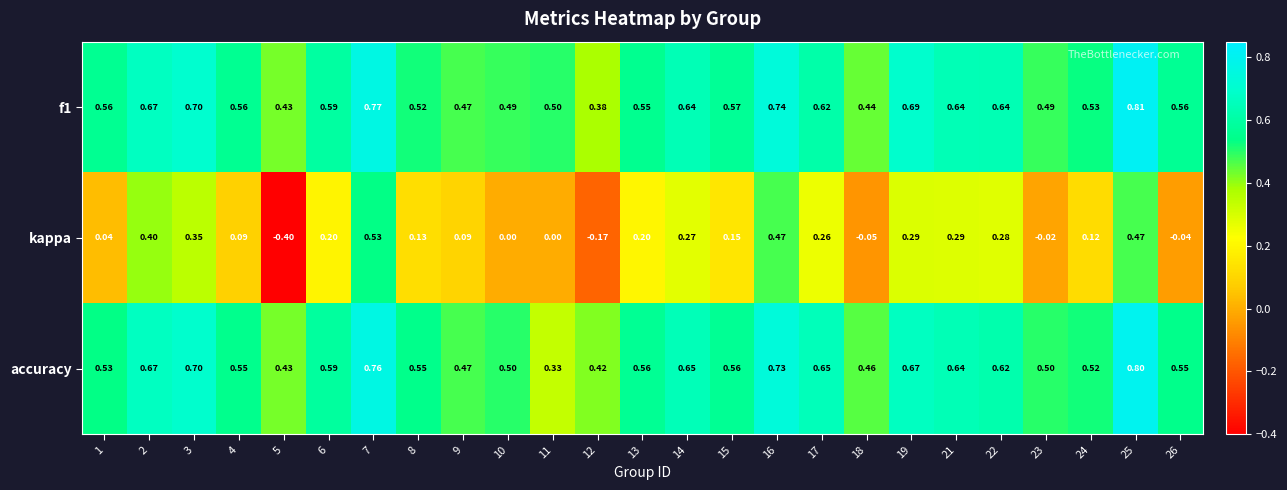

Is the value of f1 at 12 greater than the value of kappa at 18?

Yes